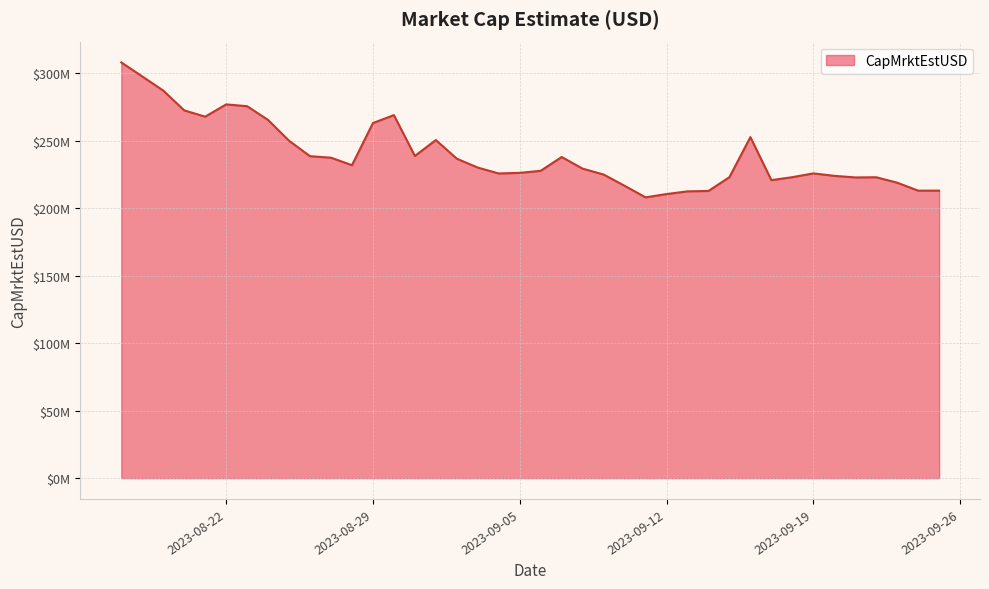

What is the label of the 18th point from the right?

2023-09-08